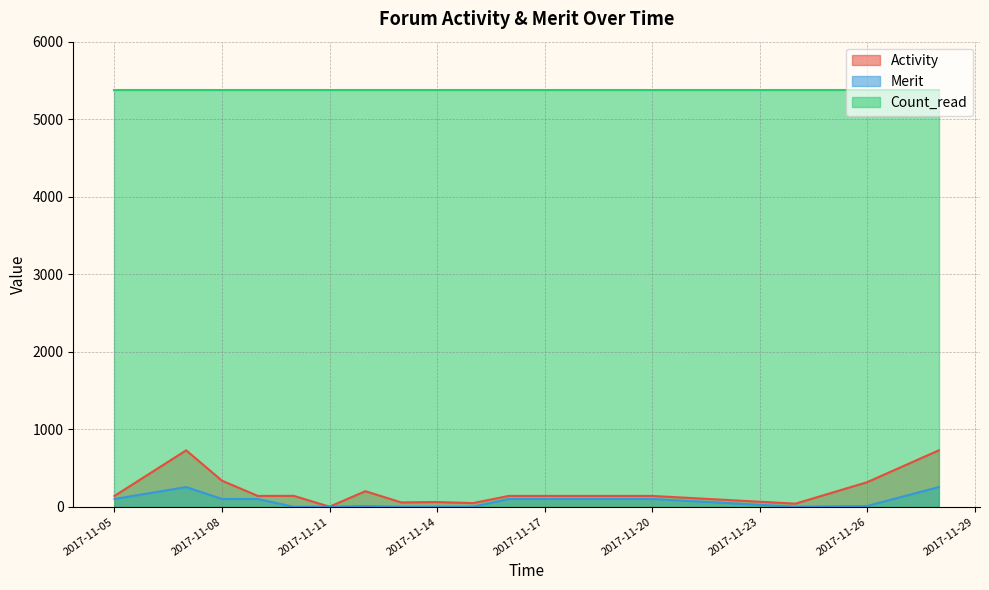

What is the value of the Activity point at the 6th from the left?

1